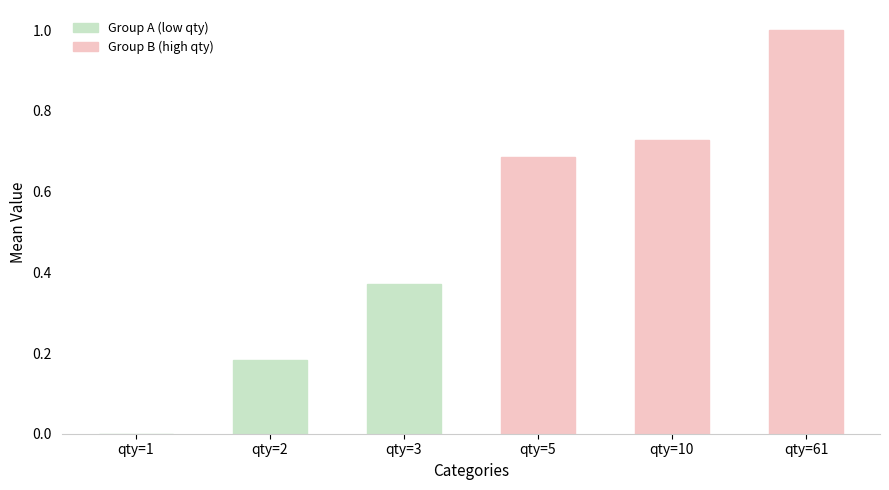

True or false: Group A (low qty) has a value of 0.0 at qty=1.

True